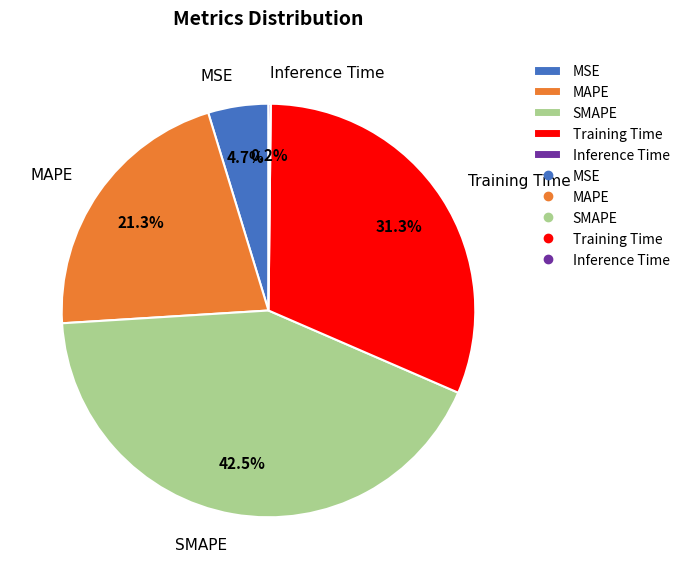

Does SMAPE account for over 50% of the chart?

No